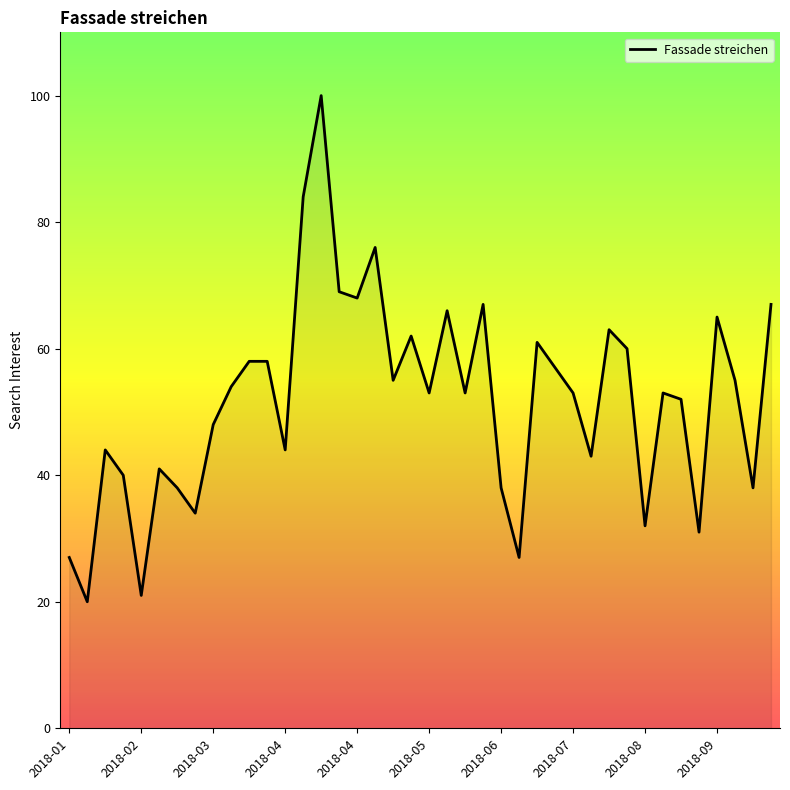

Is this an area chart (filled region under the line)?

Yes